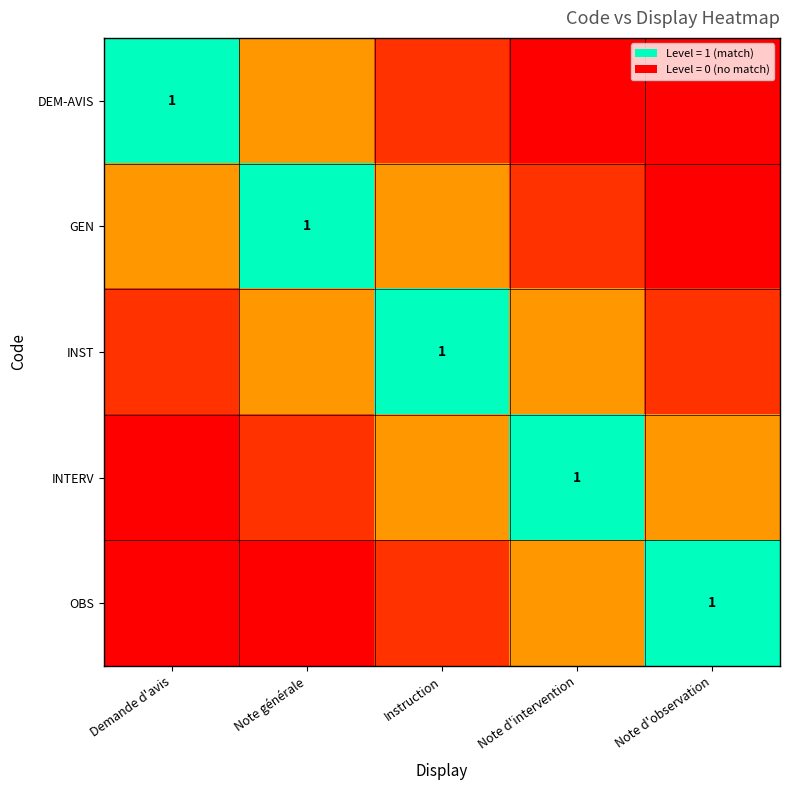

Rank the categories by OBS value from highest to lowest.

Note d'observation, Note d'intervention, Instruction, Demande d'avis, Note générale